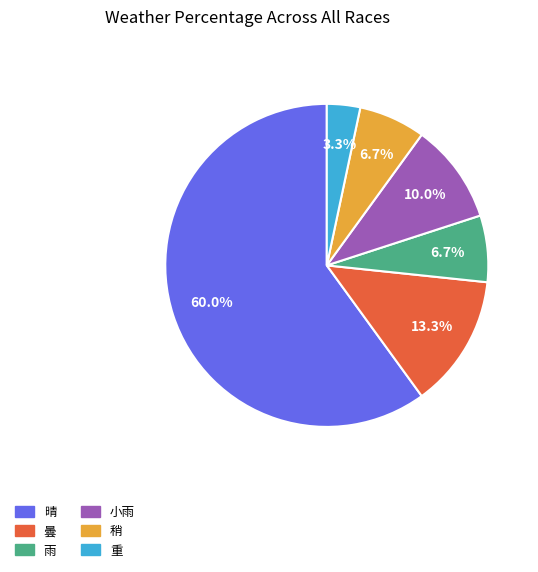

True or false: 晴 accounts for 49% of the total.

False